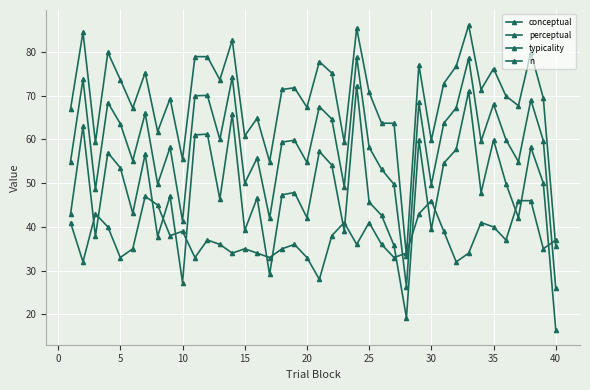

Does the chart have visible grid lines?

Yes